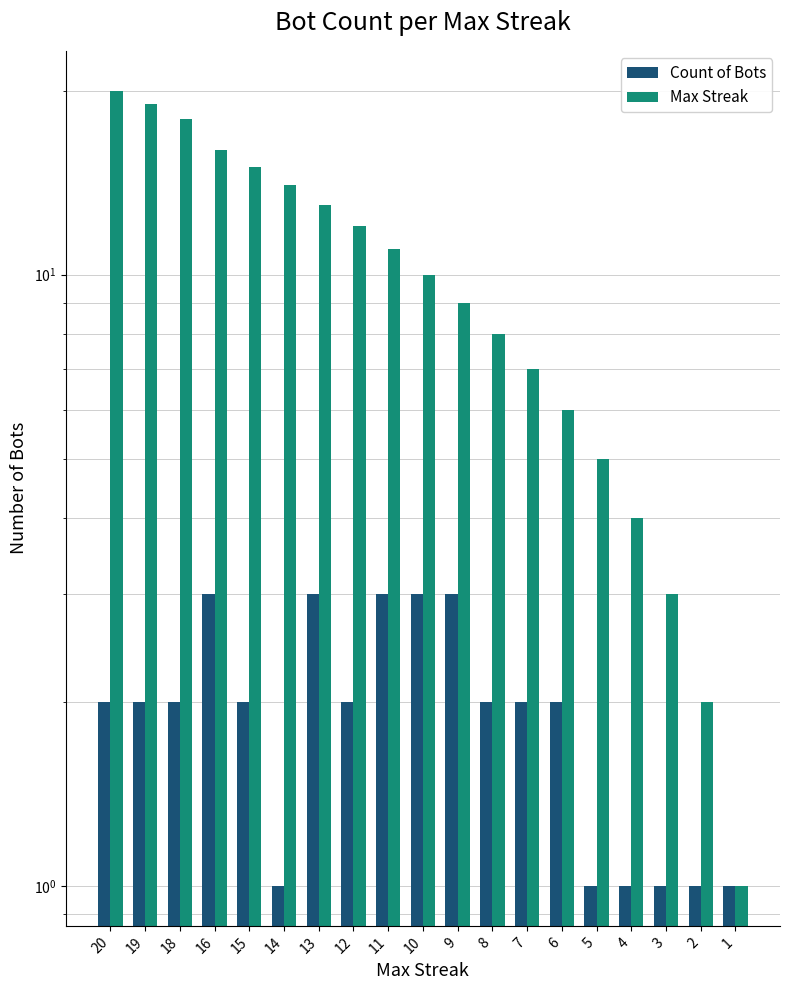

Is it true that Count of Bots equals 0 at 4?

False